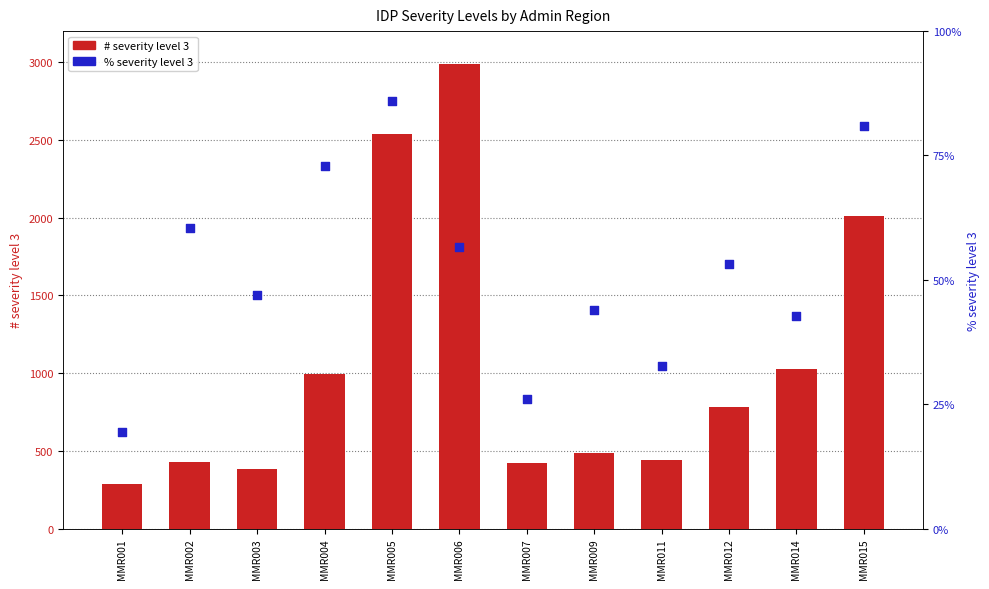

Which series has the widest spread of Y values?

# severity level 3